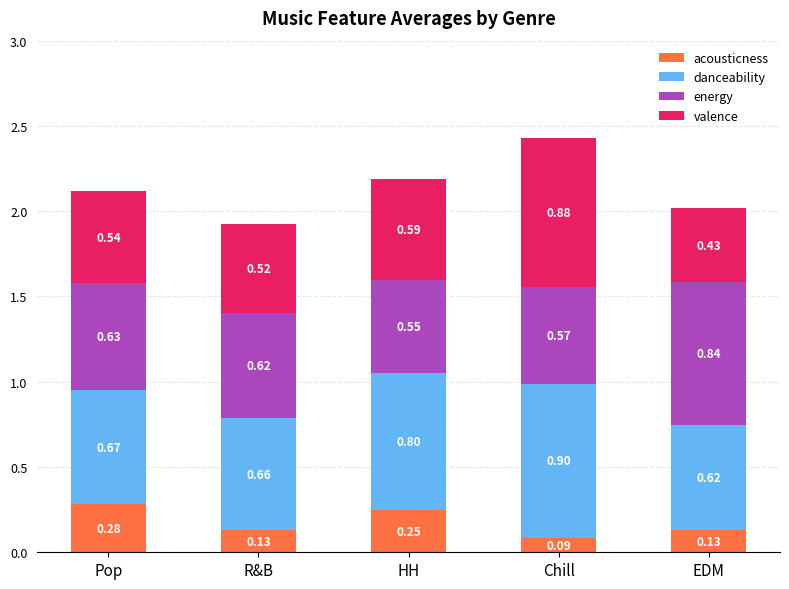

Where is acousticness nearest to the value 0?

Chill